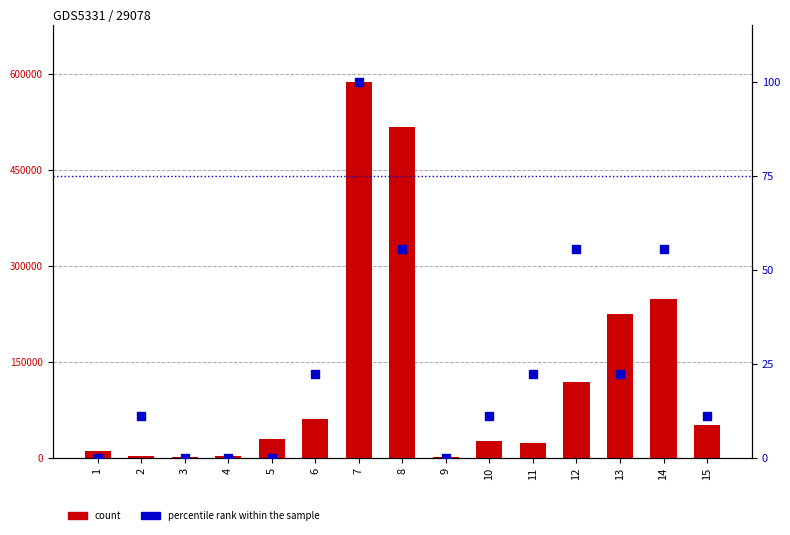

Which series contains the highest Y value?

count